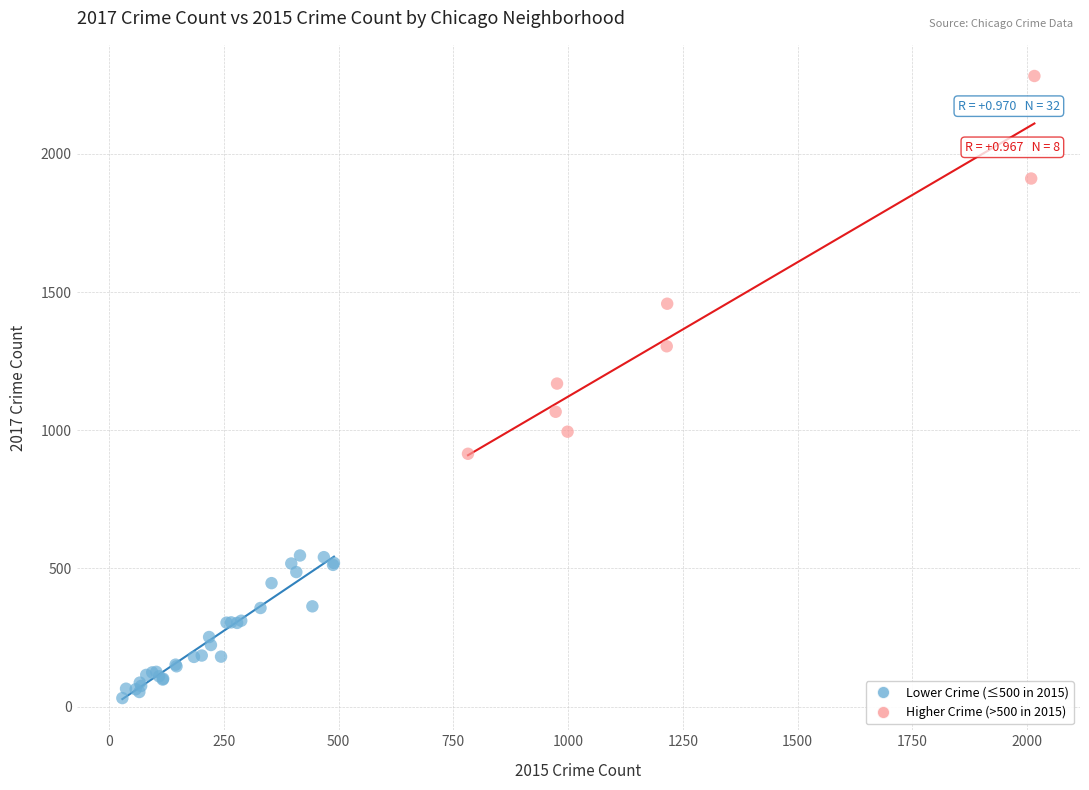

Which series has the widest spread of Y values?

Higher Crime (>500 in 2015)